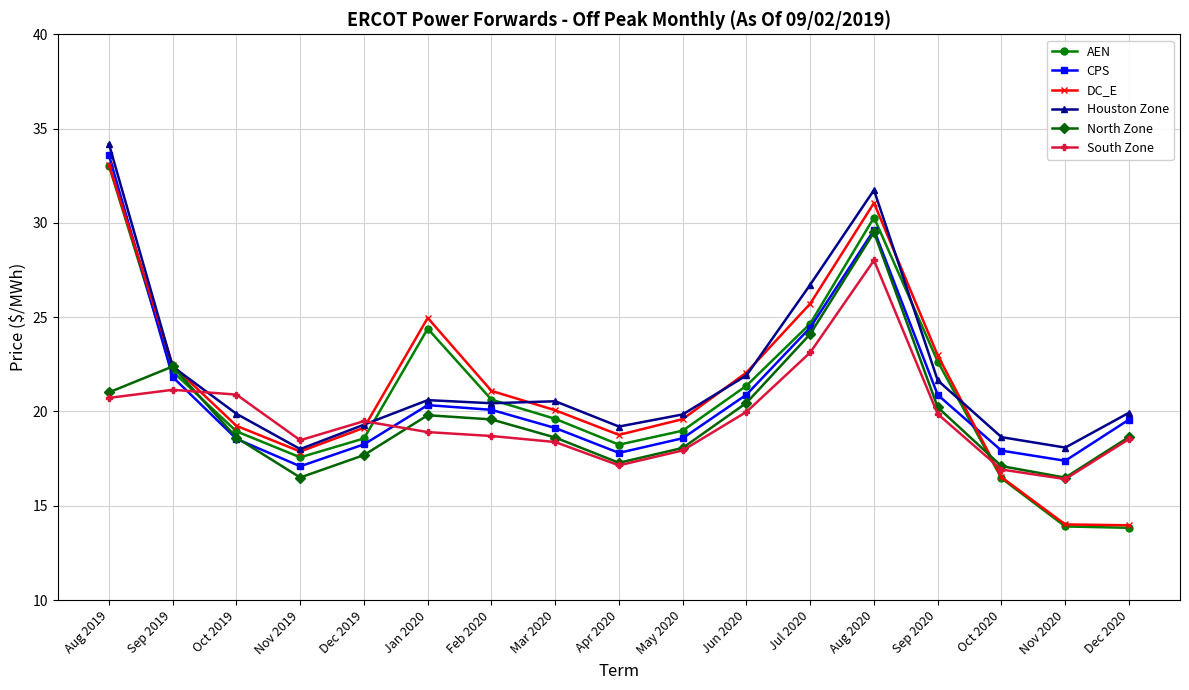

True or false: Houston Zone and CPS intersect in this chart.

False